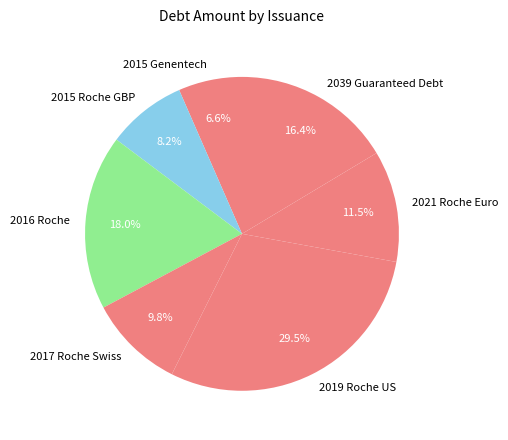

Is 2021 Roche Euro the majority of the pie?

No